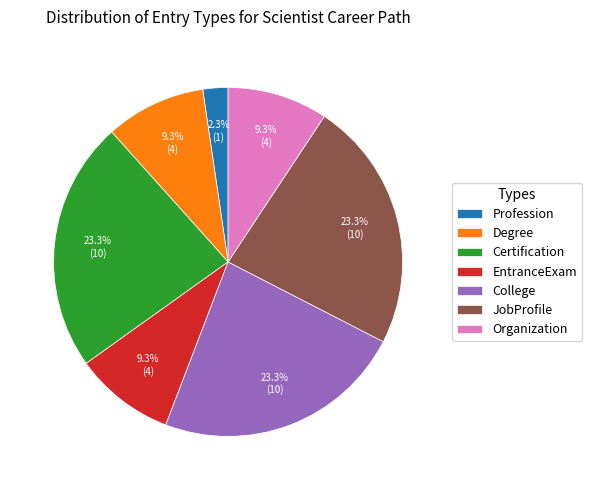

Is the sum of EntranceExam and Degree greater than half?

No